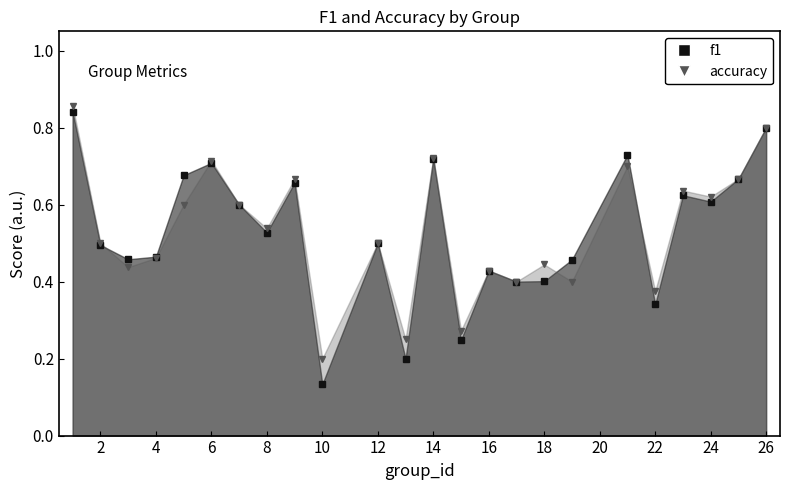

Which series ends up on top after the final intersection of f1 markers and accuracy markers?

accuracy markers